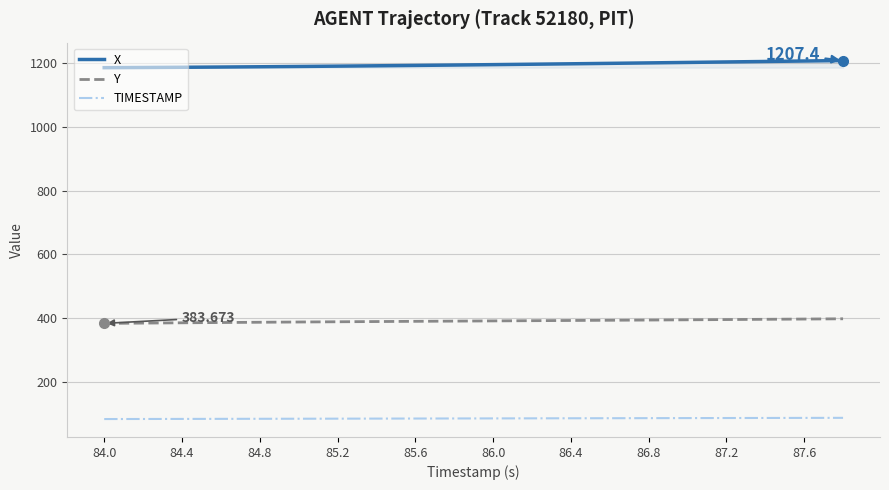

How many lines are shown in the chart?

3